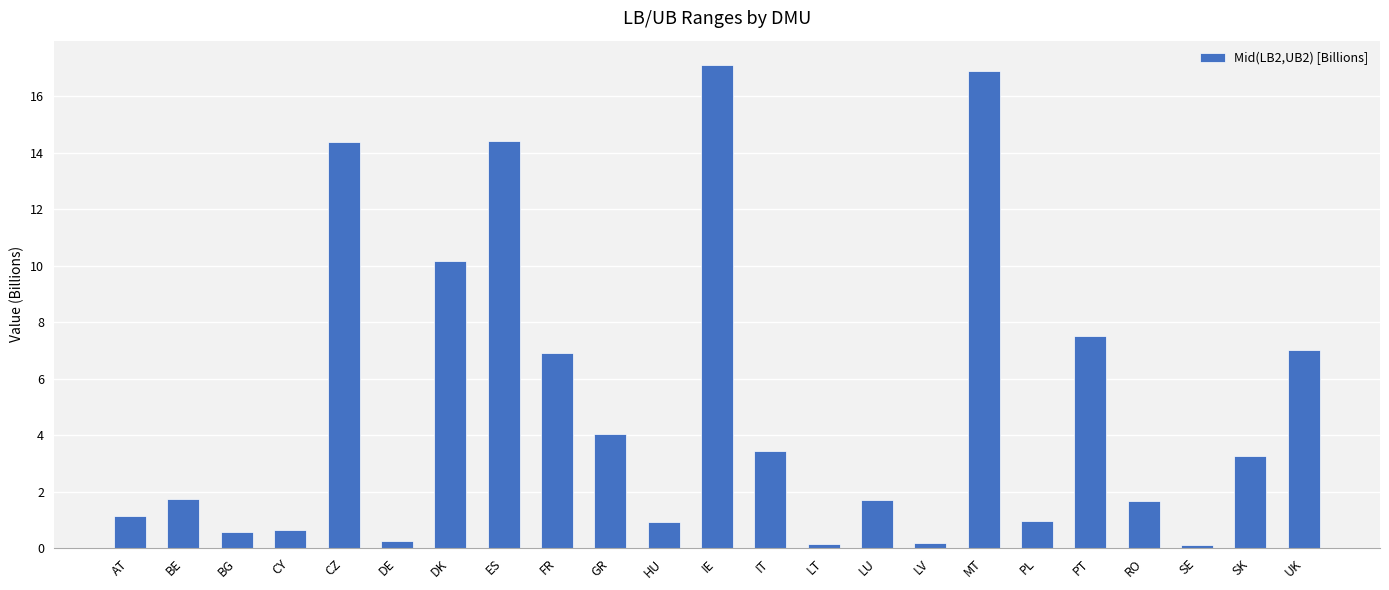

How many data points does each series have?

23